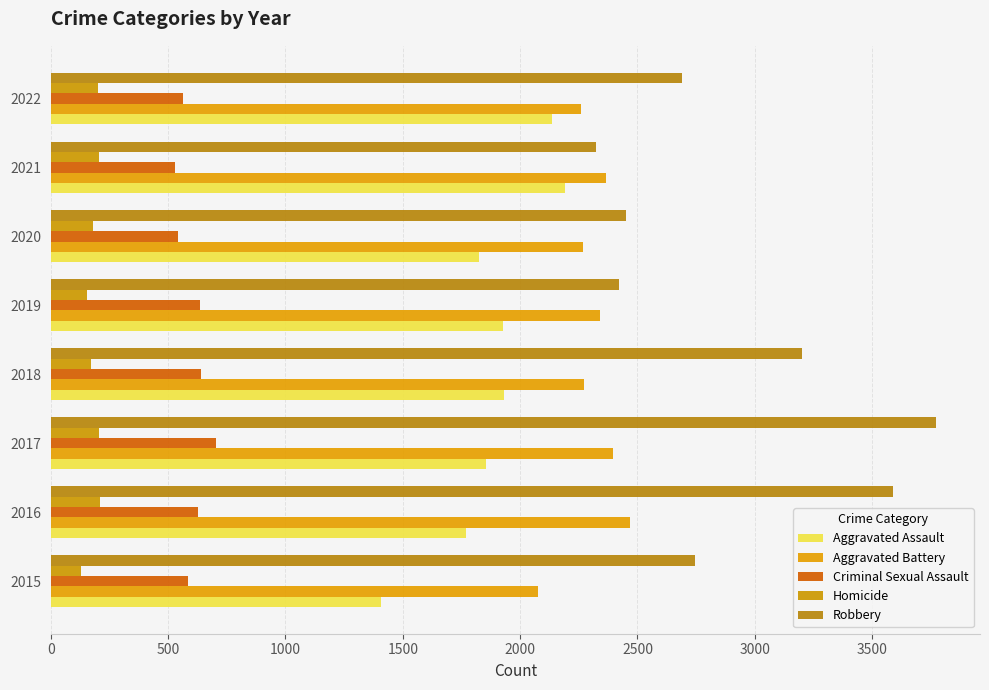

How many data points does each series have?

8